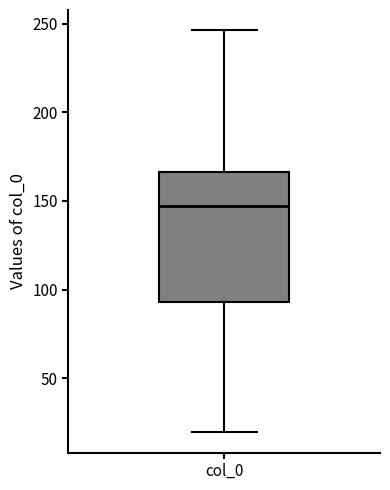

Read this box plot against the y-axis: the position of the median line, the range covered by the box, and the ends of both whiskers. The values are not printed on the chart, so give them approximately, as read against the axis.

median 145, box 95 to 165, whiskers 20 to 245